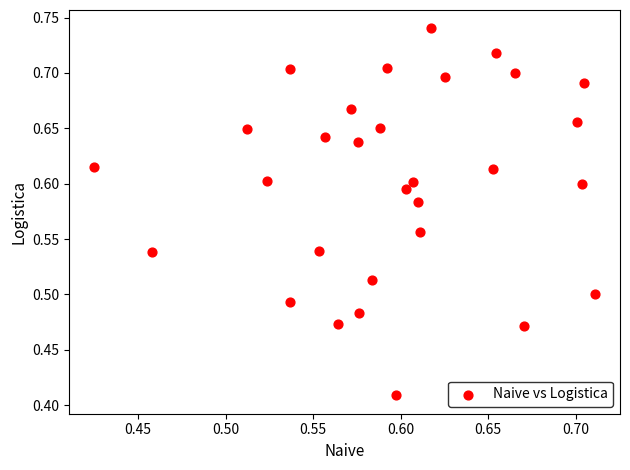

What is the range of Y values (max minus min)?

0.3